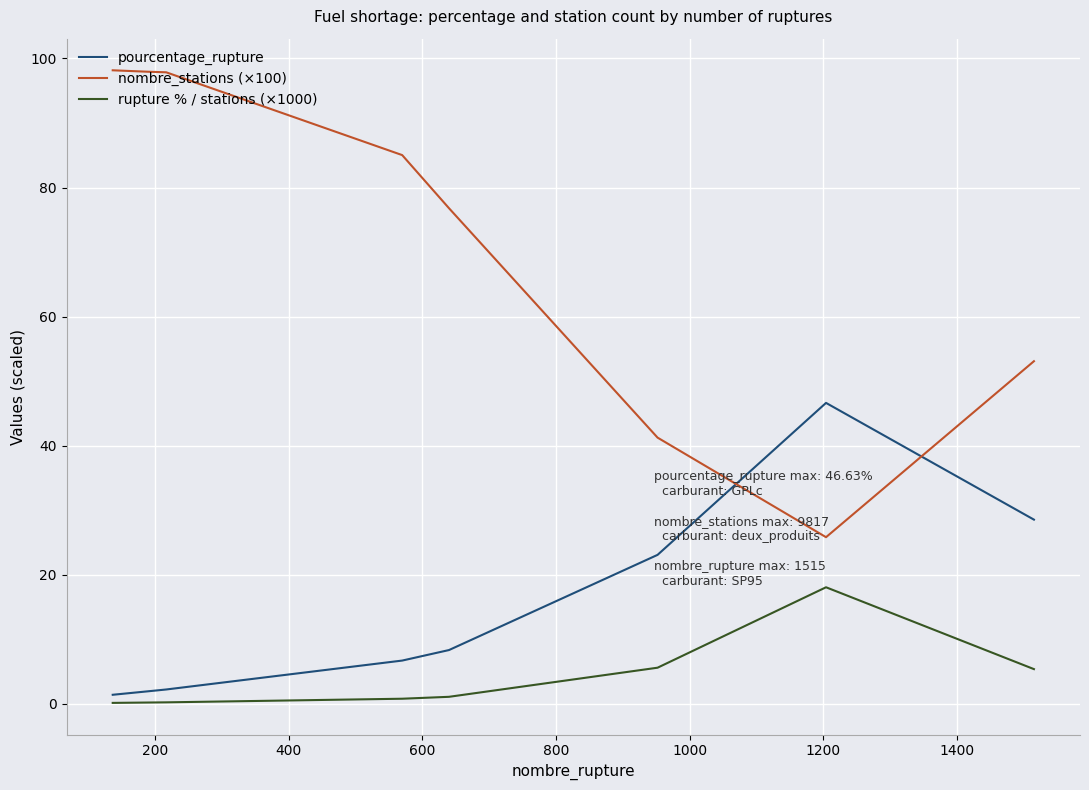

What is the difference between the second highest and second lowest values in the nombre_stations (×100) series?

56.7